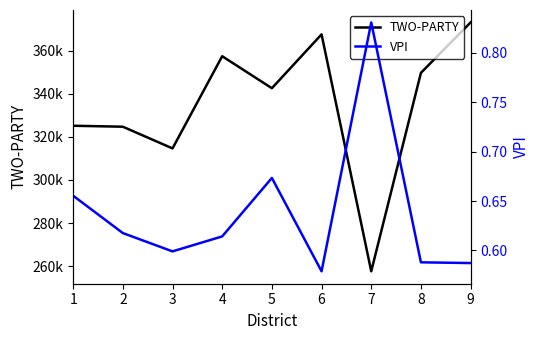

Reading left to right, transcribe all the data shown in this chart.

TWO-PARTY: 1=325197.0	2=324745.0	3=314666.0	4=357506.0	5=342639.0	6=367656.0	7=257569.0	8=349772.0	9=373200.0
VPI: 1=0.7	2=0.6	3=0.6	4=0.6	5=0.7	6=0.6	7=0.8	8=0.6	9=0.6